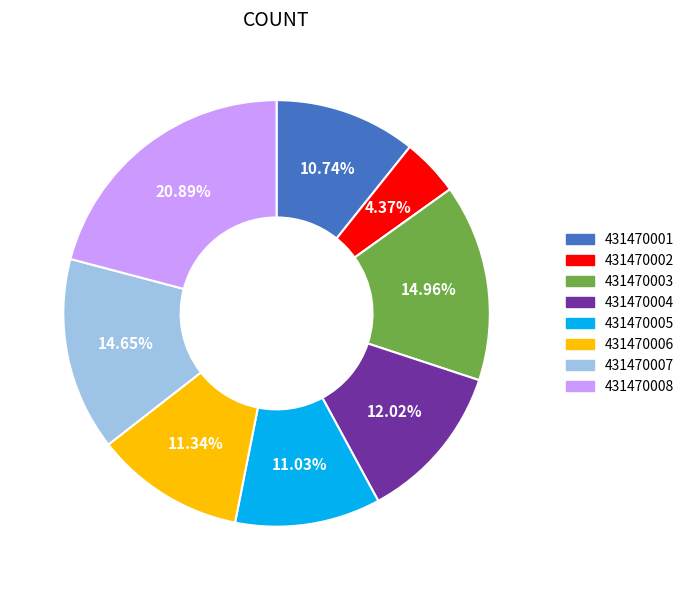

What percentage is the 431470001 slice, to the nearest percent?

11%